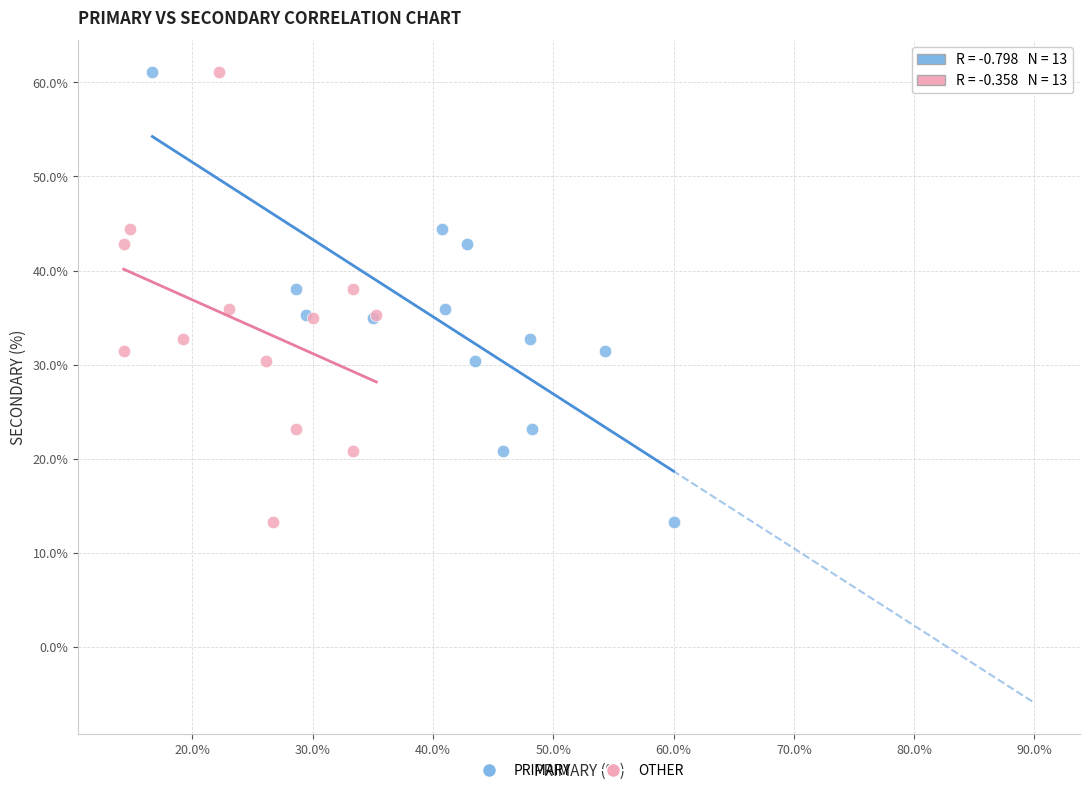

What are all the series names shown in the legend?

PRIMARY, OTHER